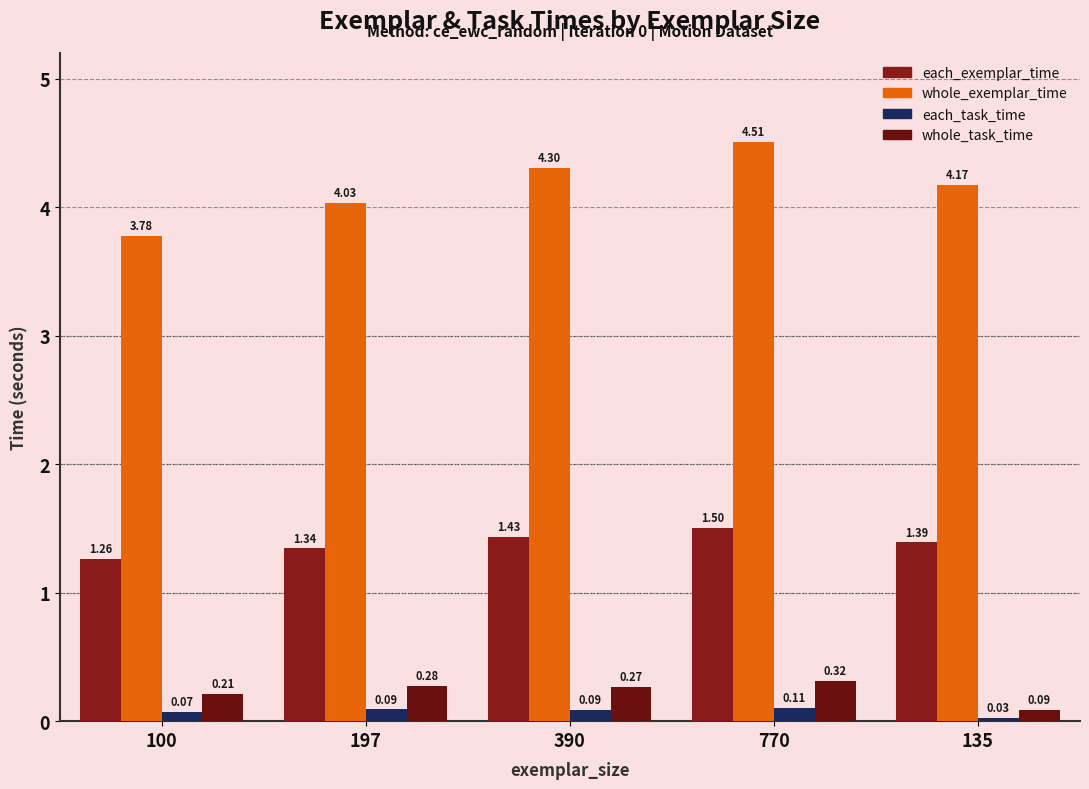

Where is each_exemplar_time nearest to the value 1?

100